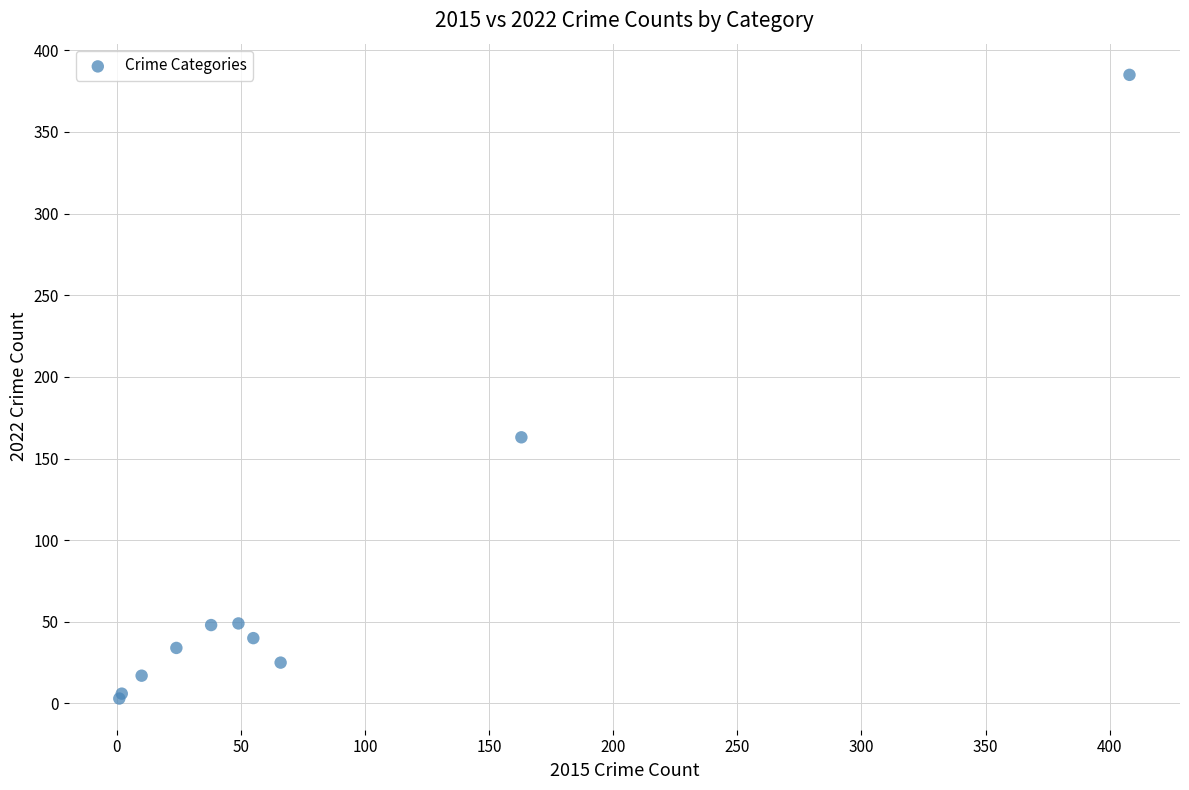

What Y value in the scatter plot is closest to 194?

163